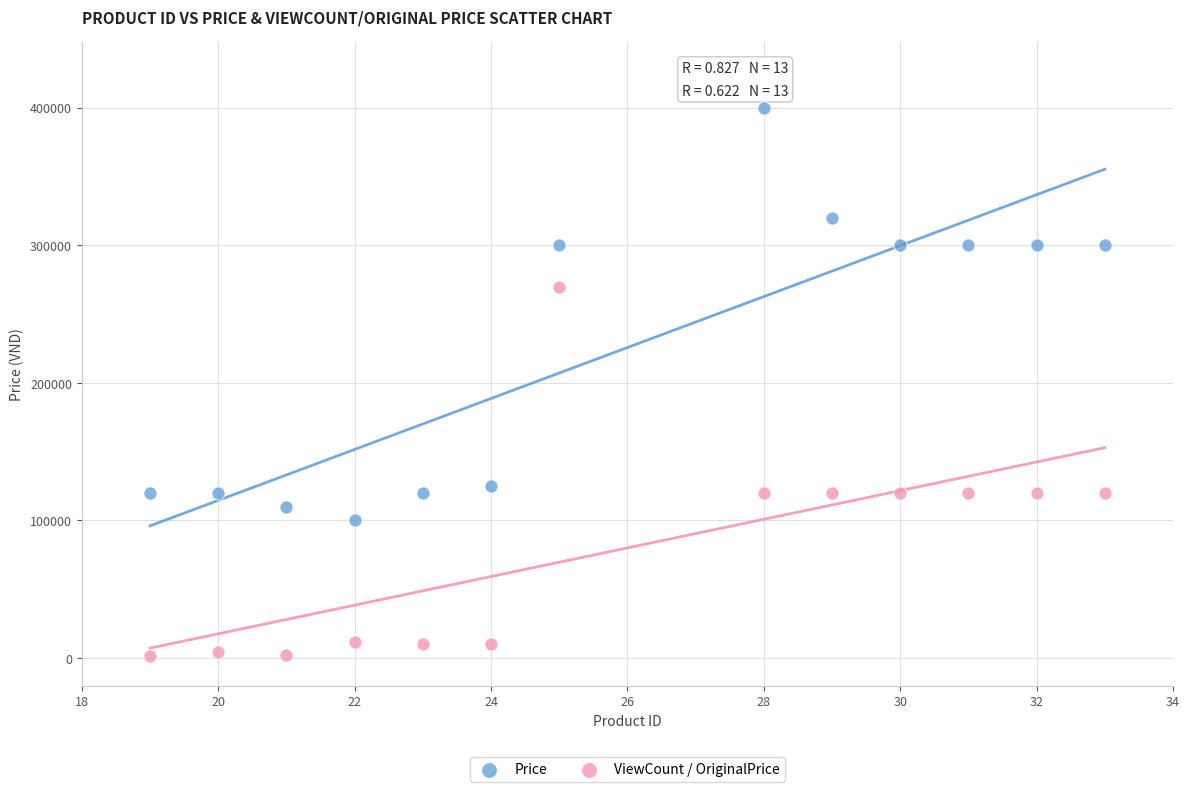

Across all data points, what is the range of Y values (max minus min)?

398395